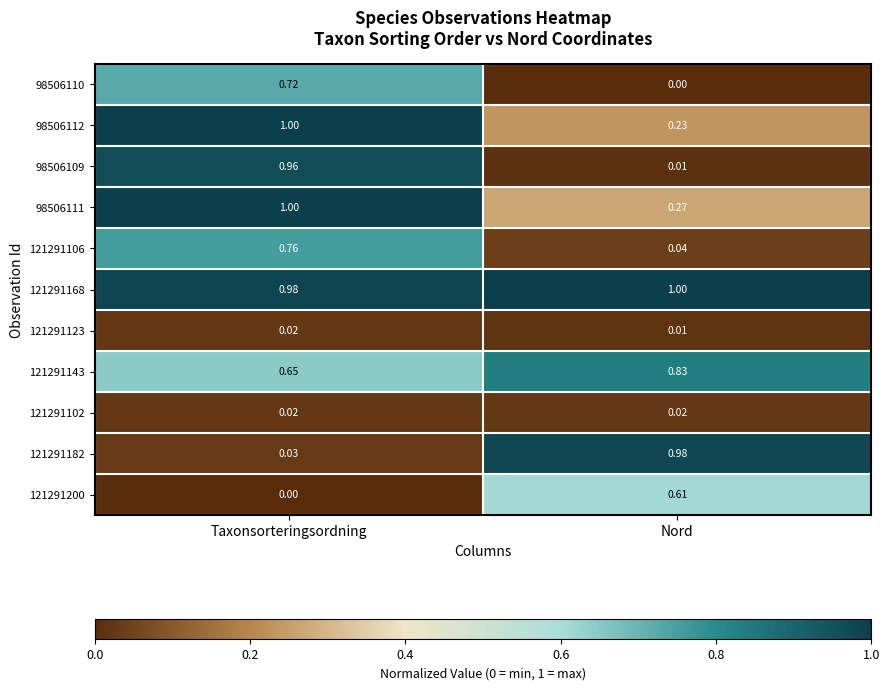

At which label is 121291182 closest to 0?

Taxonsorteringsordning